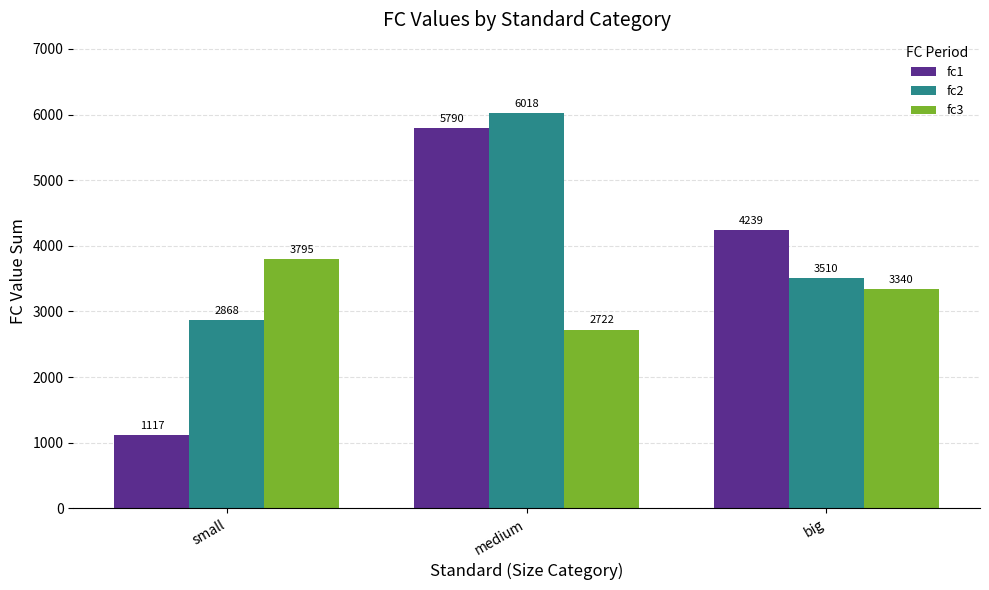

At which label does fc3 first exceed 3339?

small